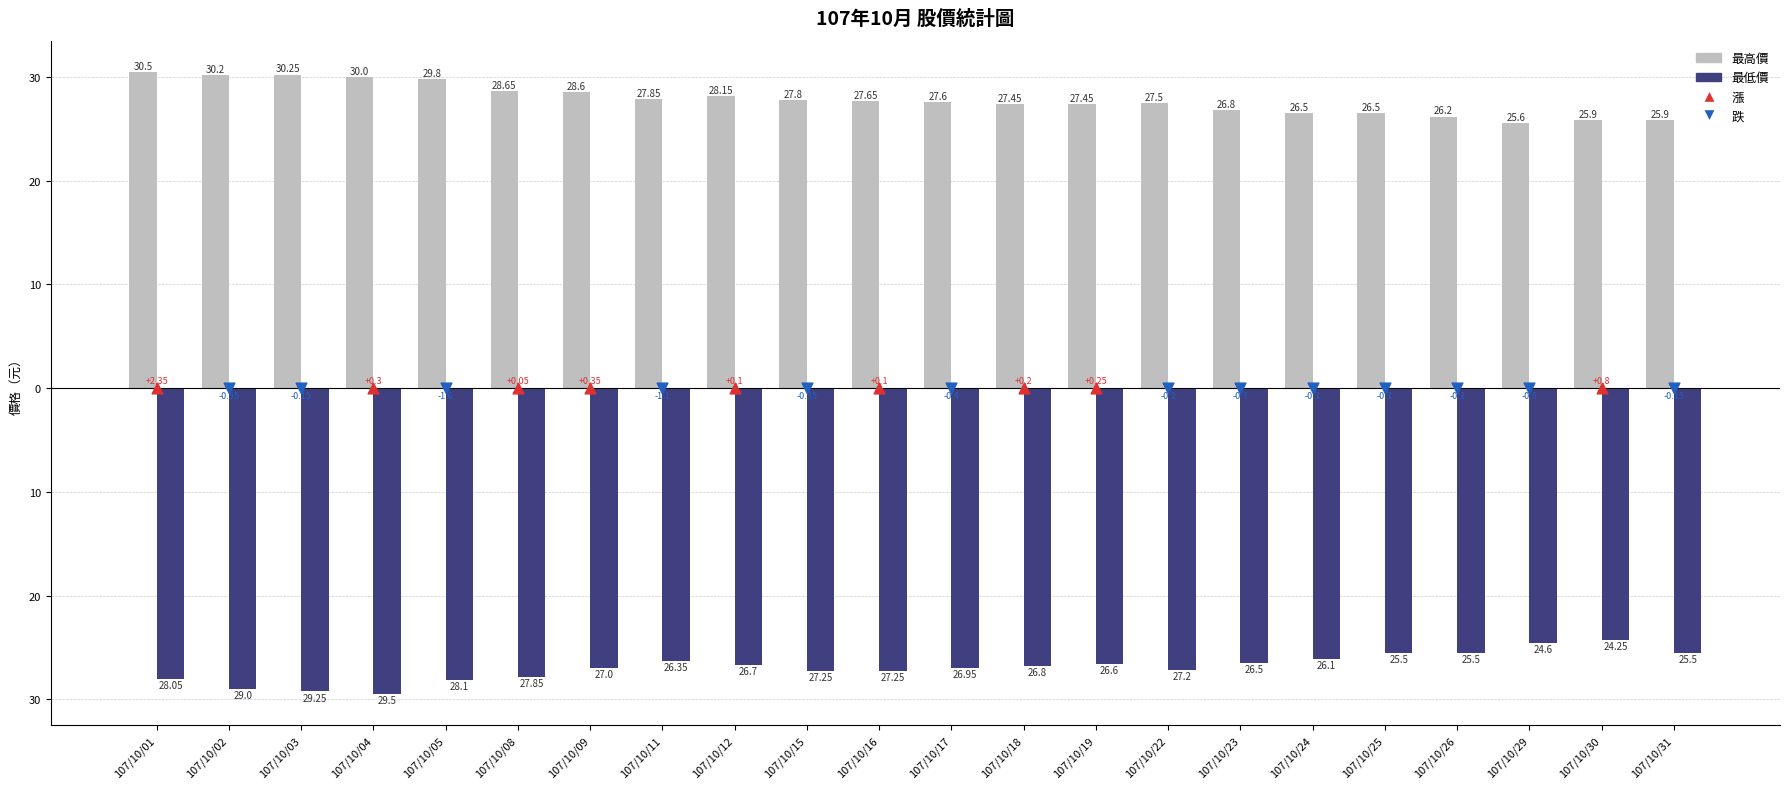

Which series has the largest total across all categories?

最高價